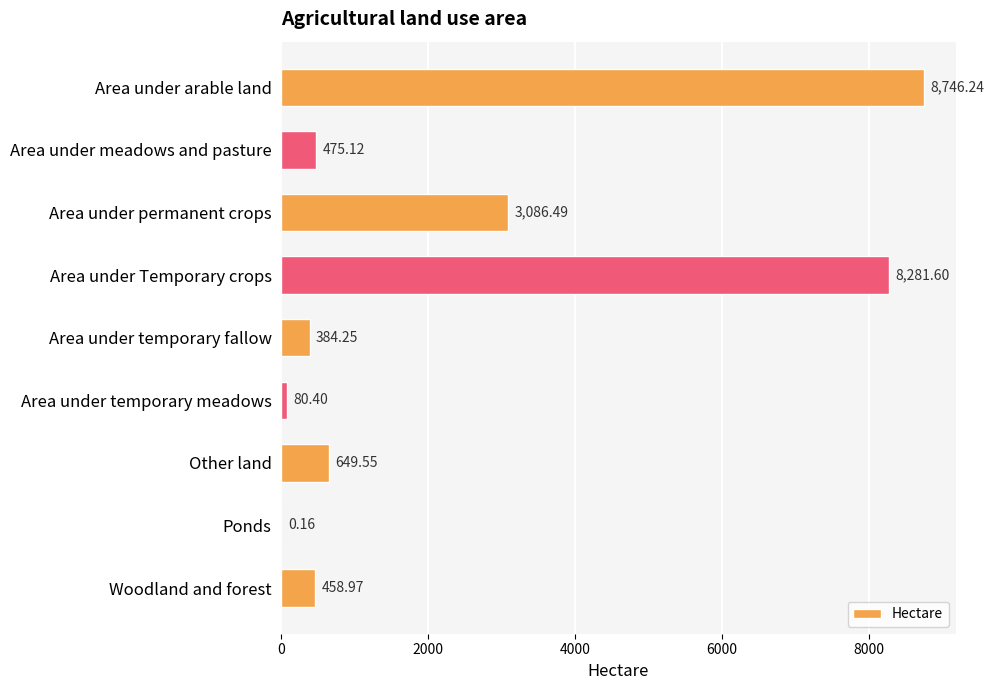

Between Woodland and forest and Other land, which is larger?

Other land